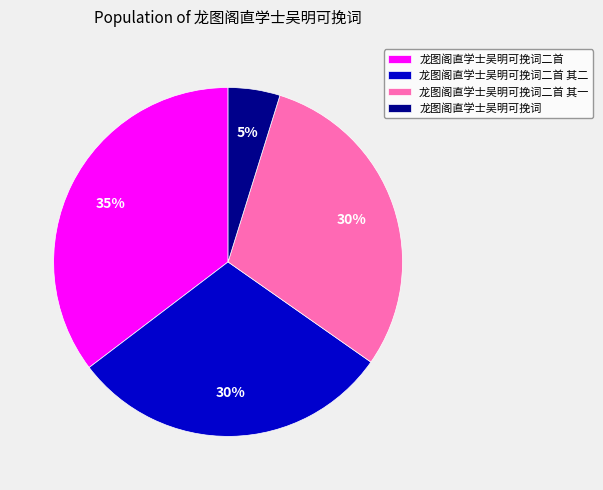

What is the smallest slice in the pie chart?

龙图阁直学士吴明可挽词